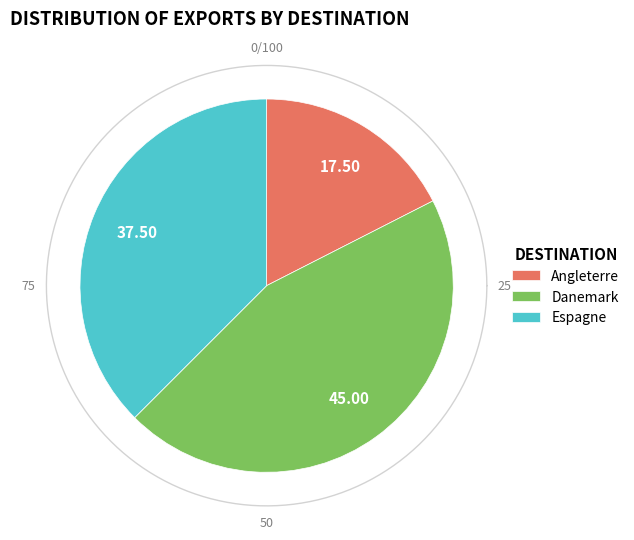

Approximately how many times larger is the value at Danemark compared to Angleterre?

2.6